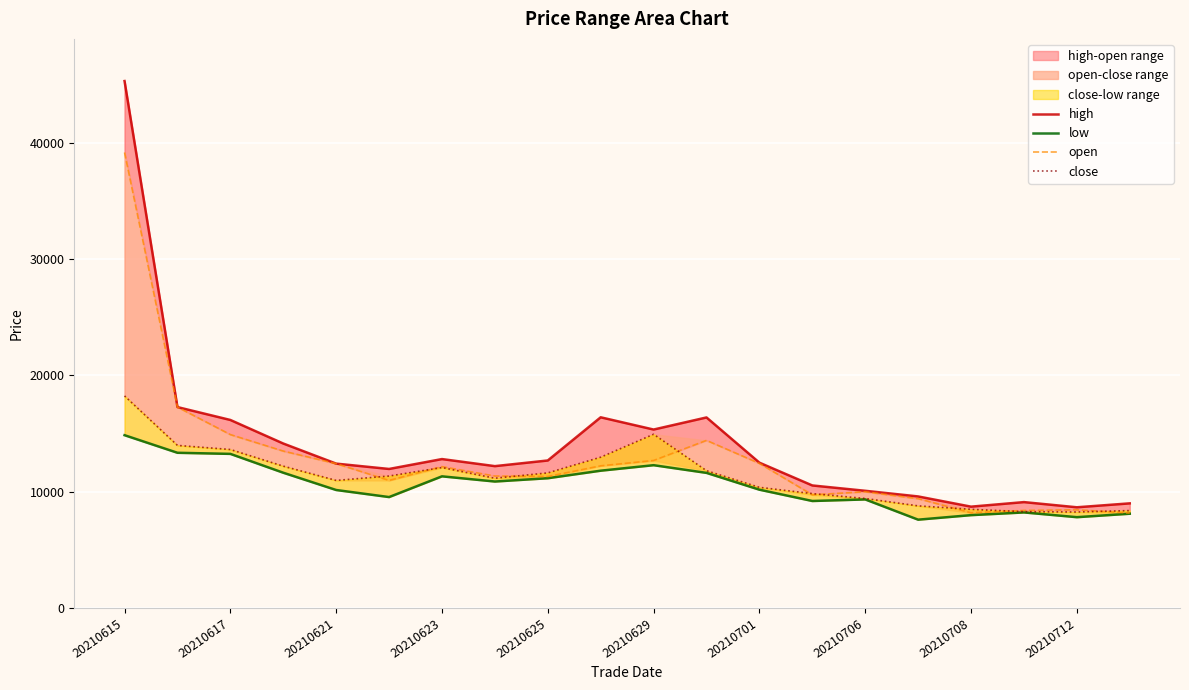

What is the minimum value shown in the chart?

7588.8